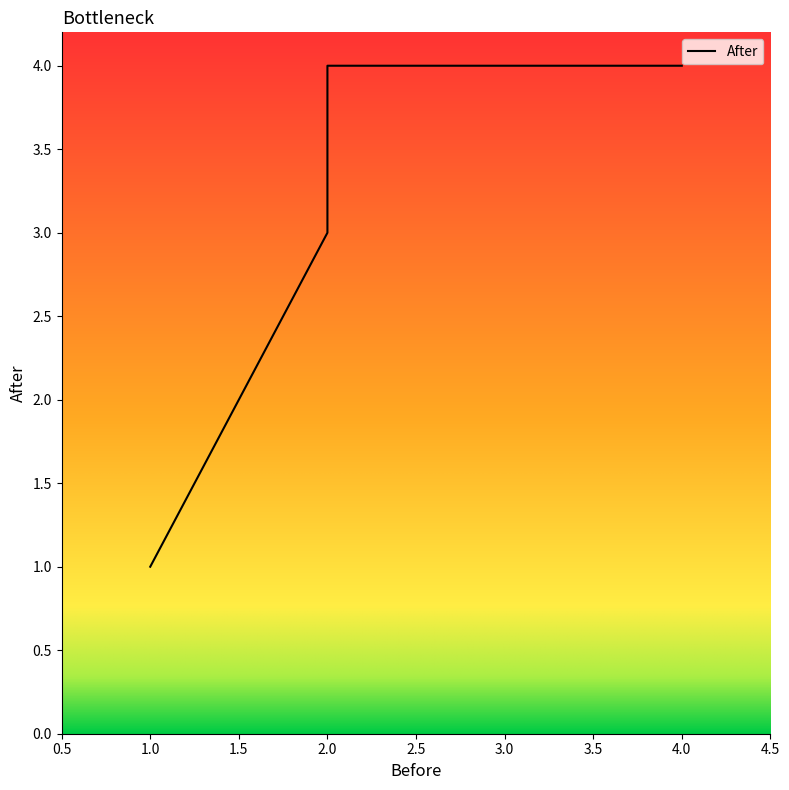

What is the ratio of the value at 2 to the value at 2?

1.3